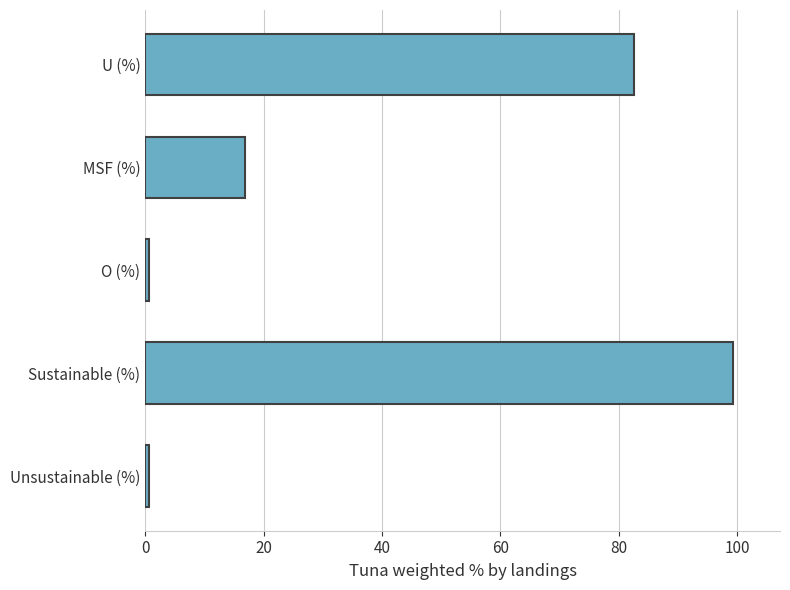

Reading bottom to top, extract all data points from this chart.

Unsustainable (%)=0.7	Sustainable (%)=99.3	O (%)=0.7	MSF (%)=16.8	U (%)=82.5